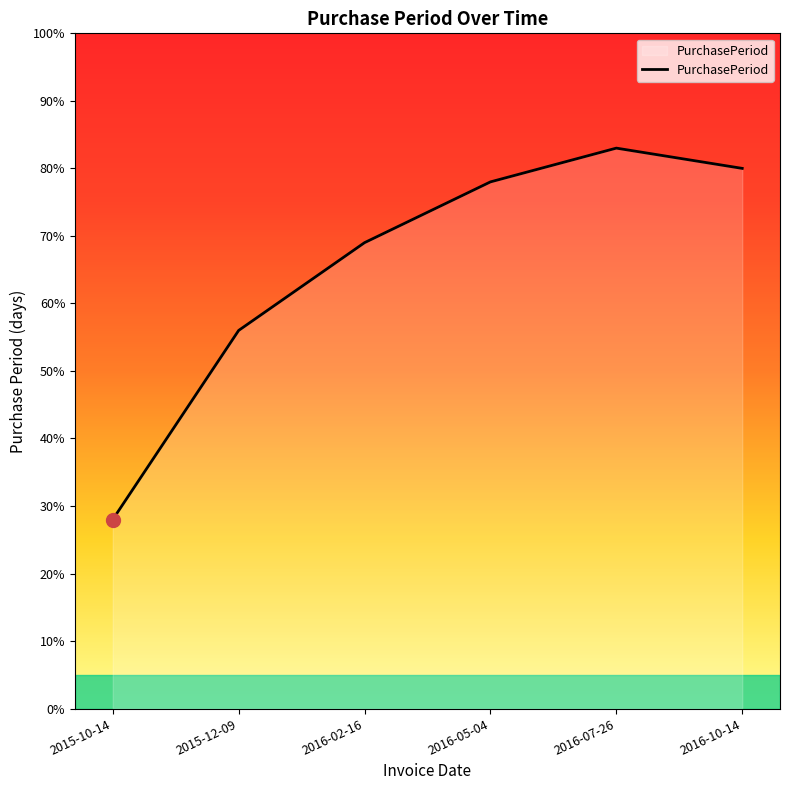

What is the difference between the maximum and minimum values?

55